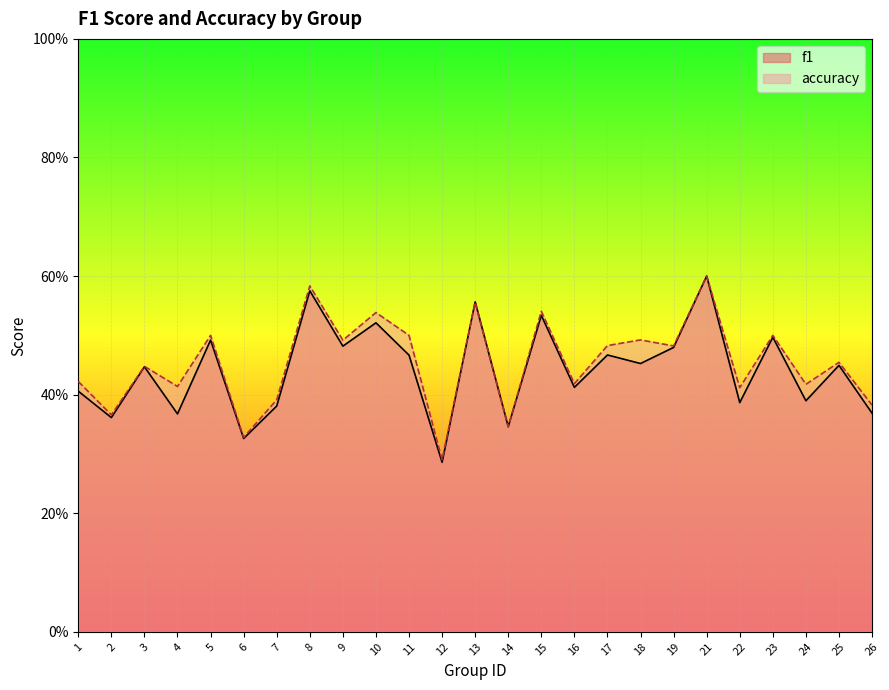

How many lines are shown in the chart?

2